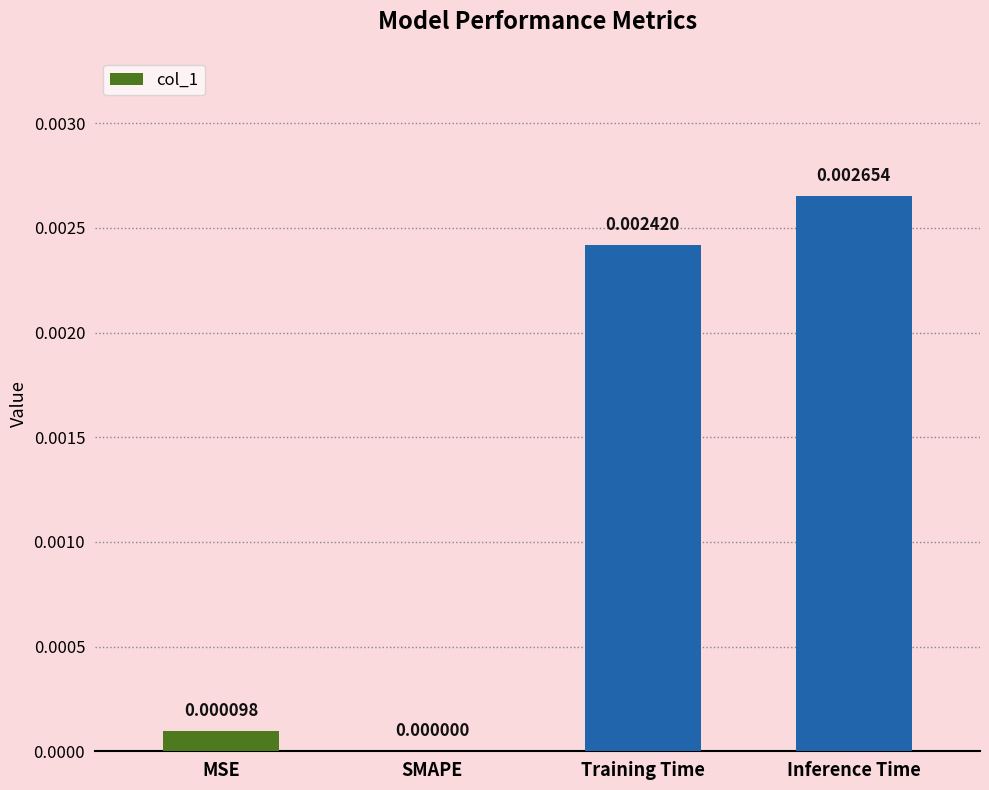

Which has a higher value, SMAPE or Training Time?

Training Time